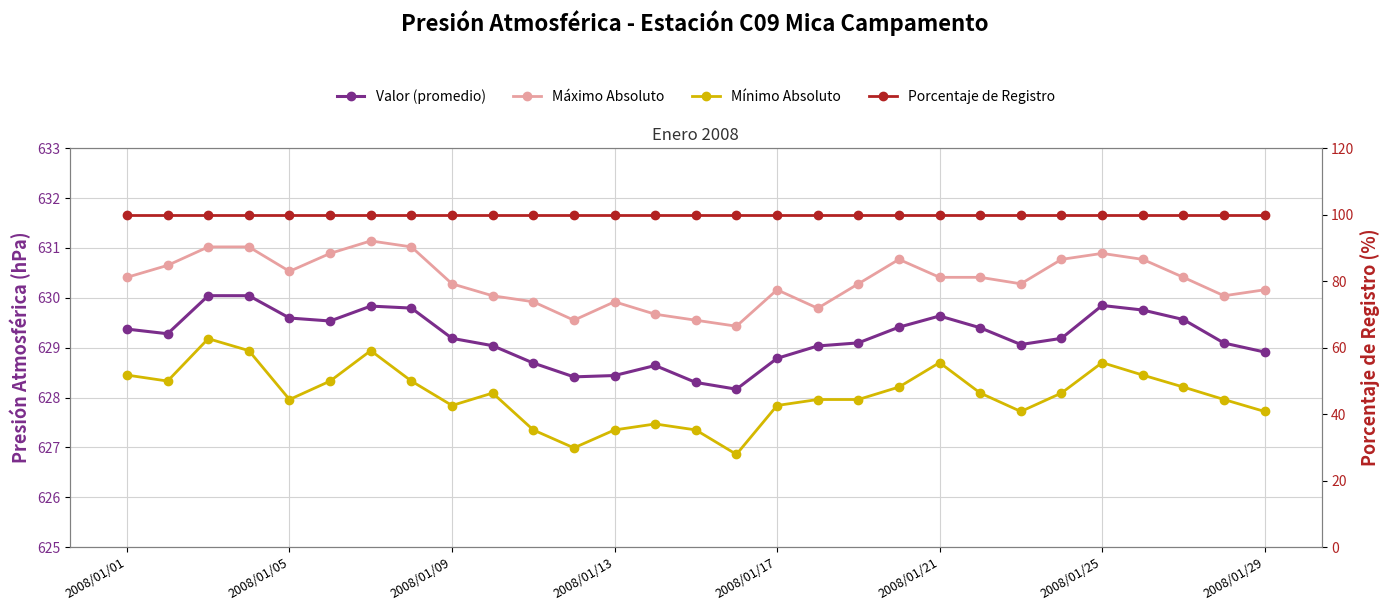

True or false: Porcentaje de Registro has more than 2 points higher than both neighbors.

False